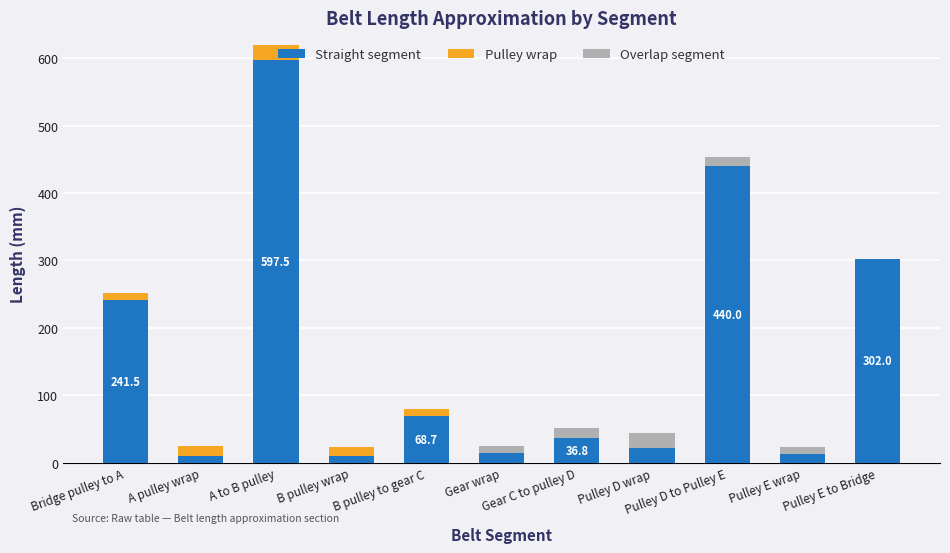

What is the maximum value for Straight segment?

597.5